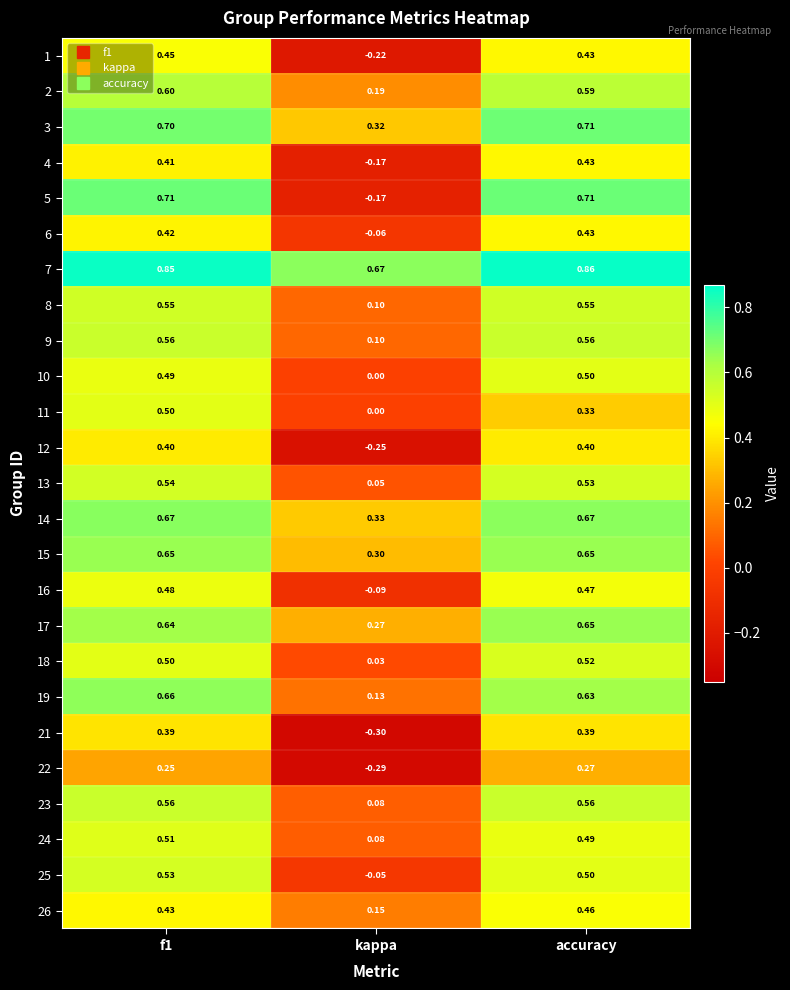

Which category has the lowest value across all series?

kappa